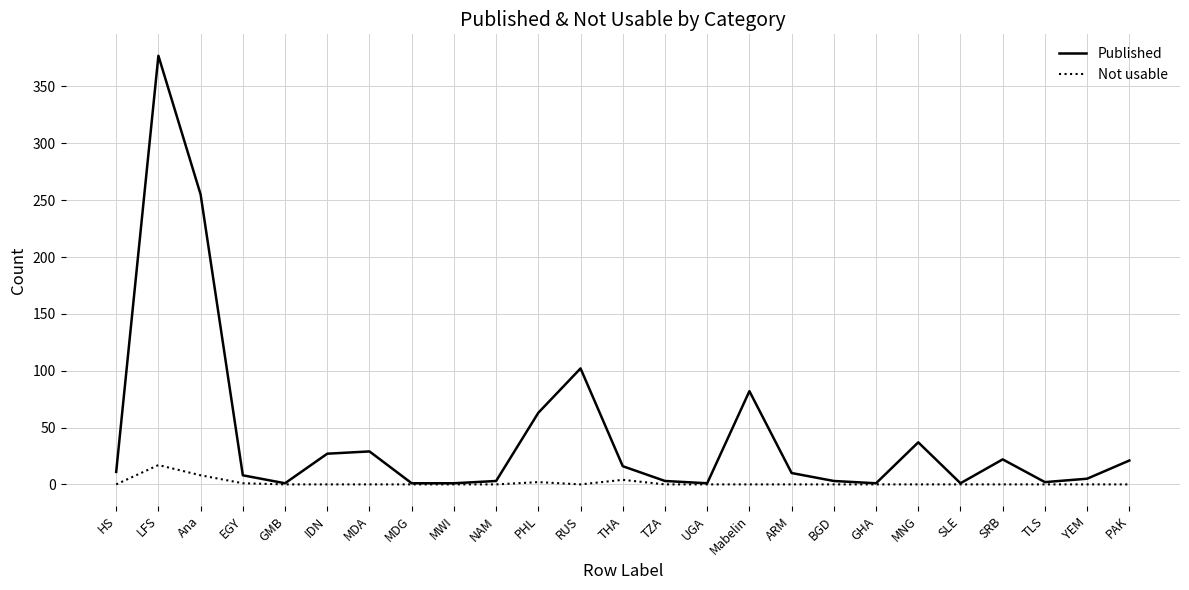

Is it true that Published equals 2 at TLS?

True